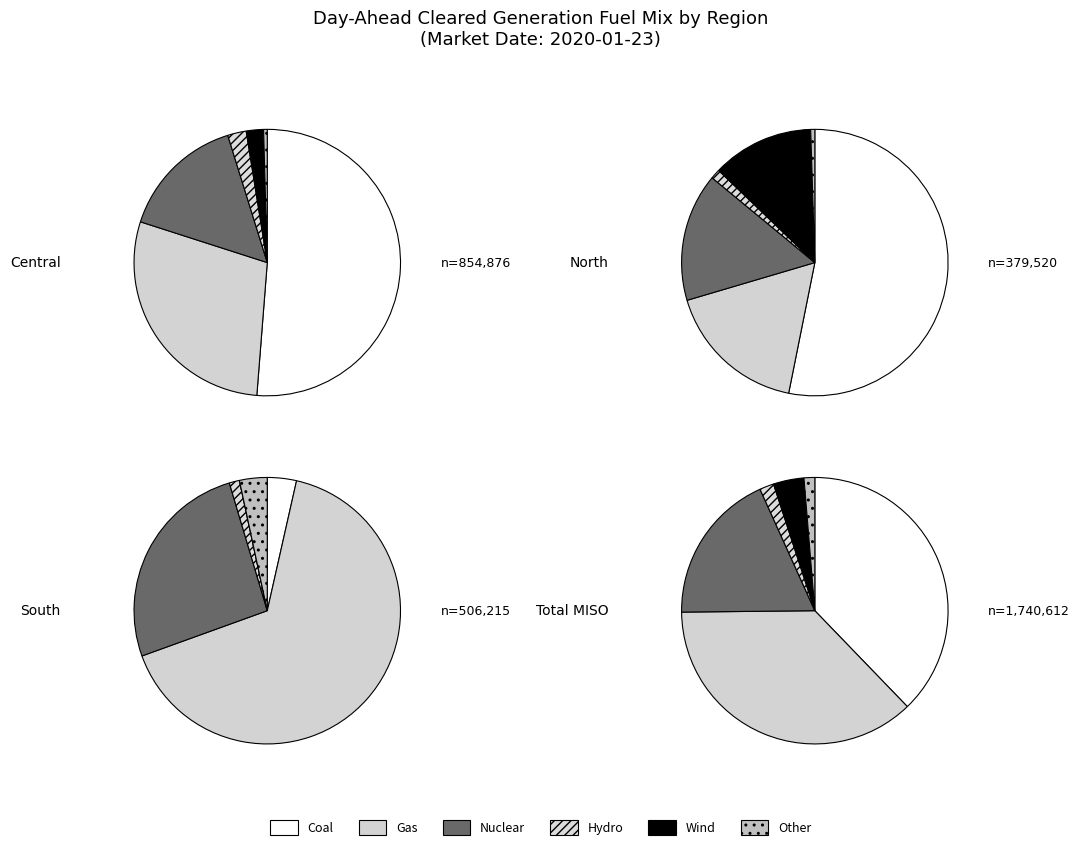

Does any single category account for the majority?

Yes